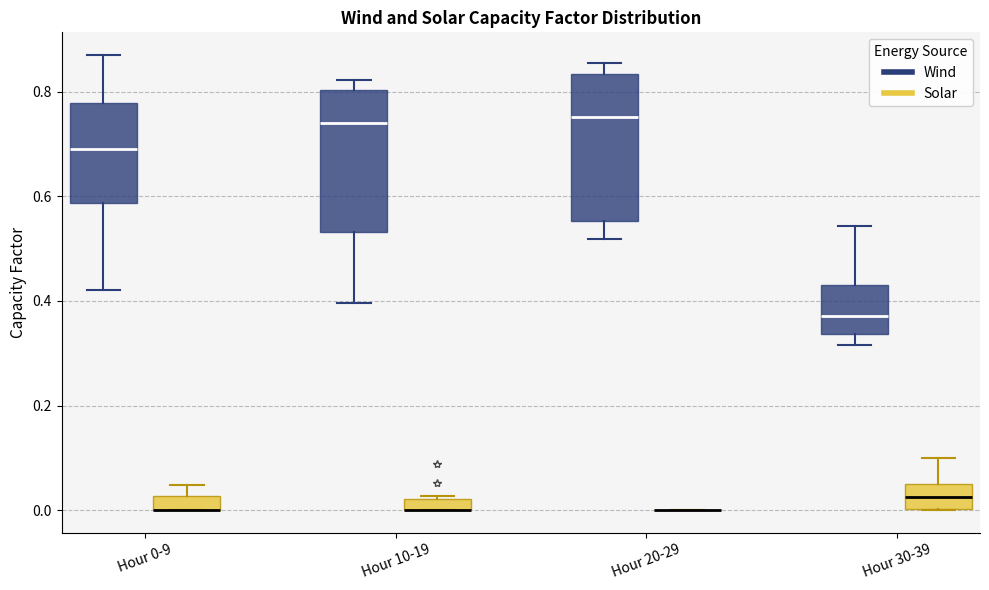

Where does the median line of the box for Hour 30-39 (Solar) sit on the y-axis? The values are not printed on the chart, so give them approximately, as read against the axis.

0.02